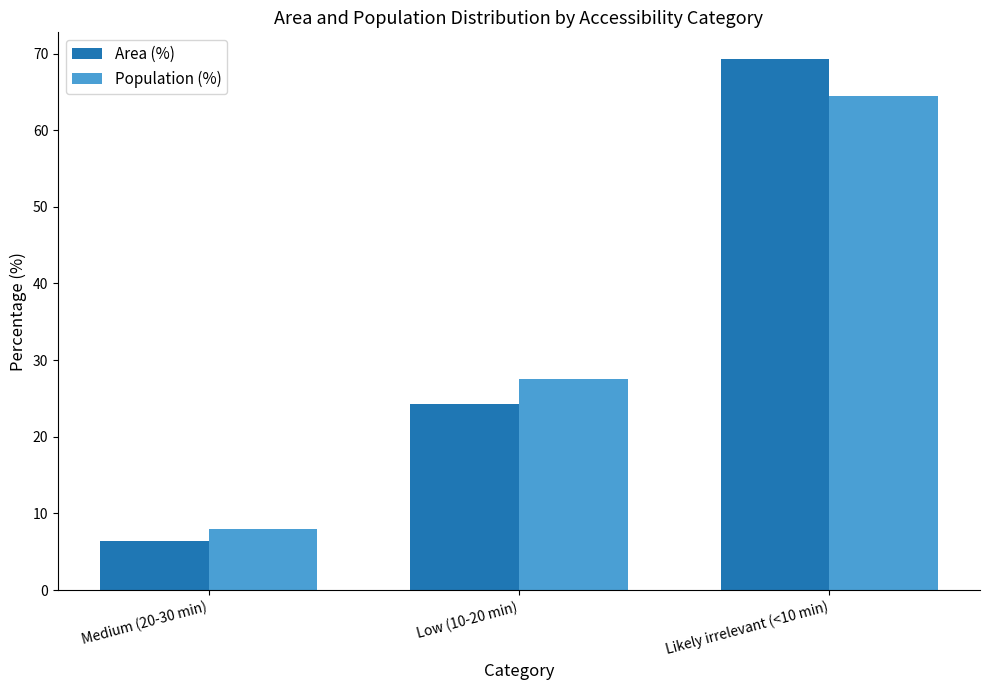

True or false: Population (%) has a value of 29.0 at Likely irrelevant (<10 min).

False